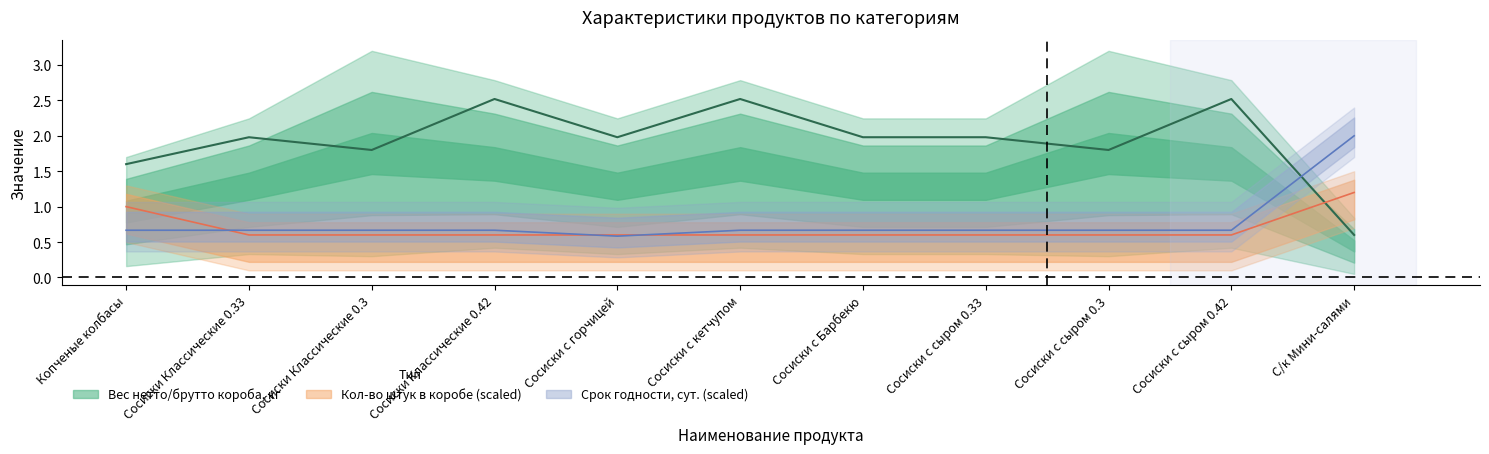

The Срок годности, сут. series shows 1.0 at Сосиски Классические 0.33. True or false?

False